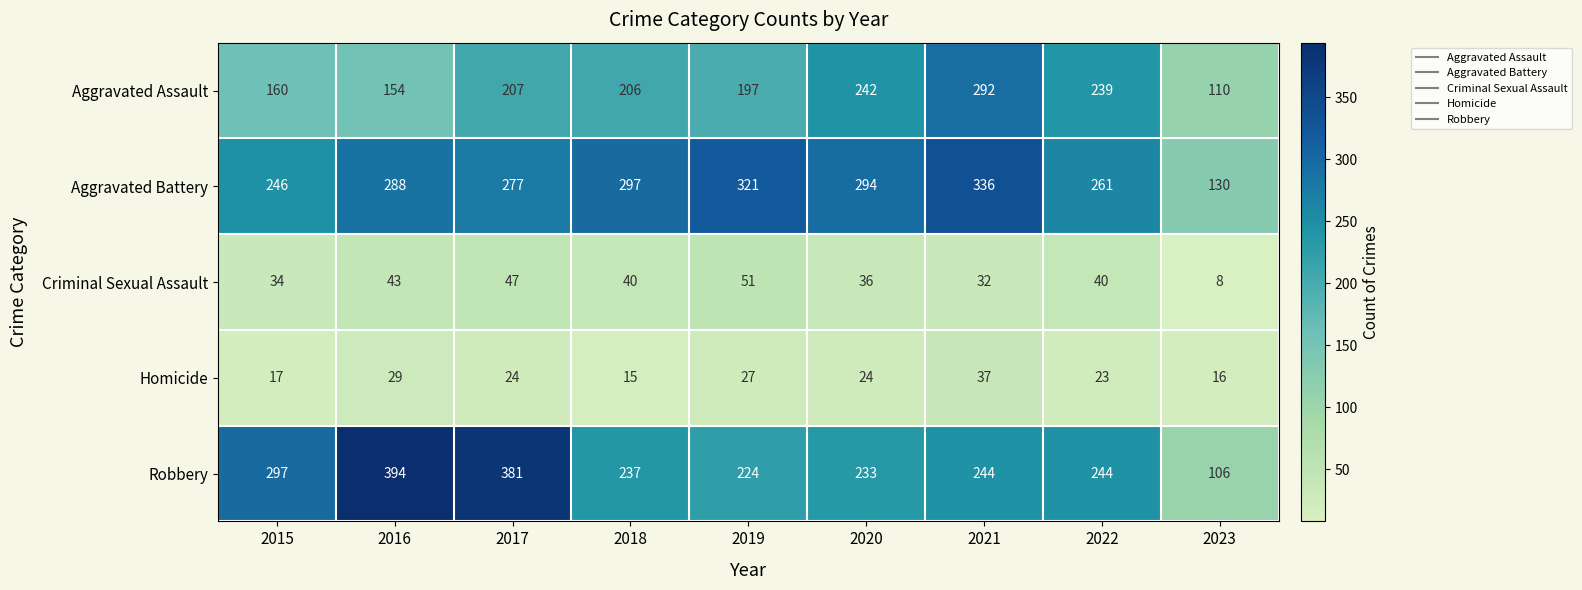

How many values in the Criminal Sexual Assault series are below 40?

4